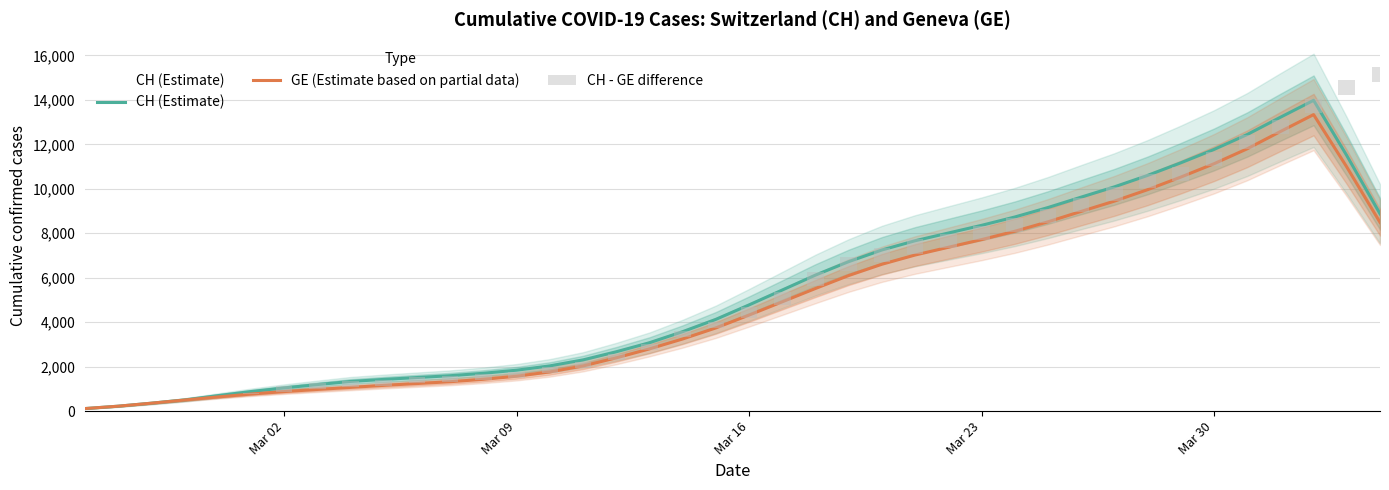

Reading left to right, transcribe all the data shown in this chart.

CH (Estimate): 115.2	222.0	356.8	505.0	696.6	880.6	1044.8	1194.0	1335.4	1427.2	1510.6	1593.2	1703.2	1841.4	2035.2	2304.6	2670.2	3076.2	3573.4	4128.0	4778.0	5447.6	6119.4	6724.4	7248.6	7664.0	8011.6	8357.2	8731.8	9157.4	9626.2	10087.8	10602.6	11169.0	11769.8	12441.8	13219.0	13980.8	11495.4	8877.4
GE (Estimate based on partial data): 115.2	222.0	356.8	499.0	637.6	768.4	879.0	974.6	1067.8	1158.4	1240.8	1322.8	1432.2	1570.4	1764.2	2031.6	2395.2	2799.2	3245.2	3742.6	4320.4	4917.8	5517.4	6099.4	6606.6	7022.0	7369.6	7715.2	8089.8	8515.4	8984.2	9445.8	9960.6	10527.0	11127.8	11799.8	12577.0	13338.8	10981.8	8492.2
CH - GE difference: 0.0	0.0	0.0	0.0	0.0	30.0	265.0	266.0	268.0	268.0	271.0	271.0	271.0	271.0	271.0	271.0	271.0	281.0	281.0	281.0	527.0	557.0	642.0	642.0	642.0	642.0	642.0	642.0	642.0	642.0	642.0	642.0	642.0	642.0	642.0	642.0	642.0	642.0	642.0	642.0